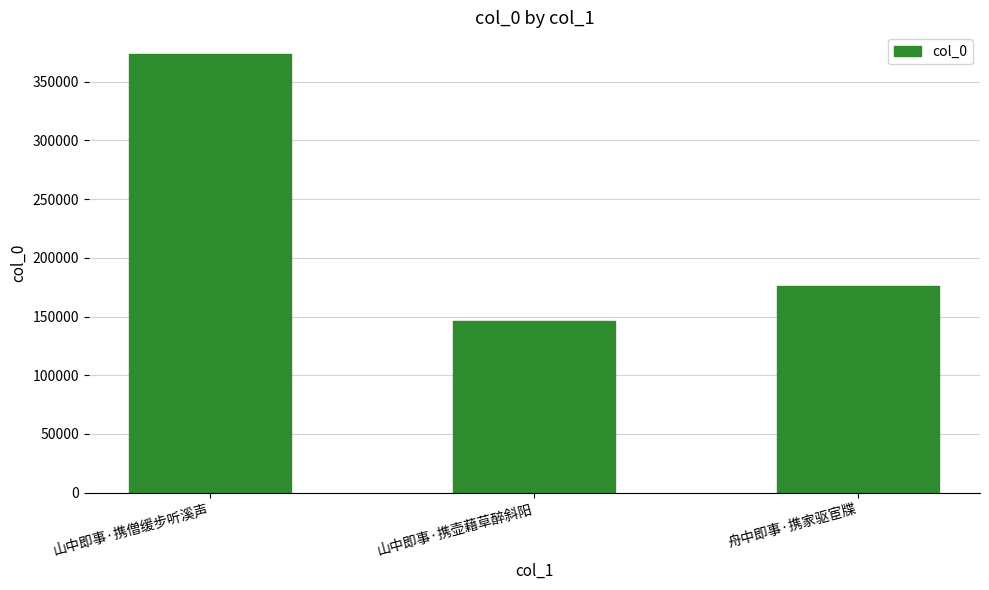

How many data points are less than 176212?

1